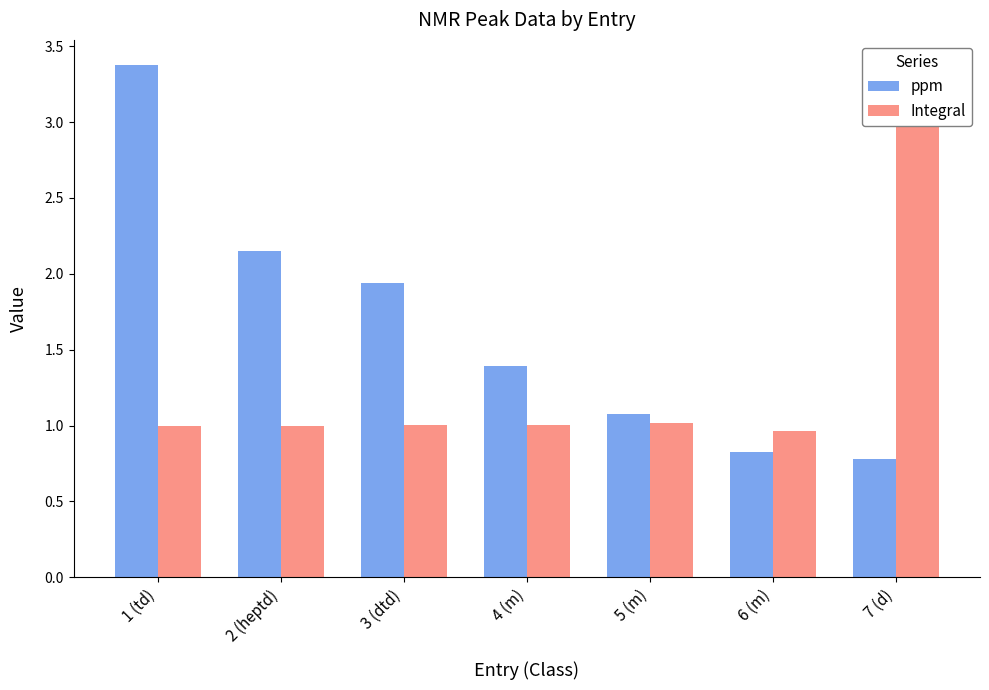

What is the value of the ppm bar at the 1st from the left?

3.4